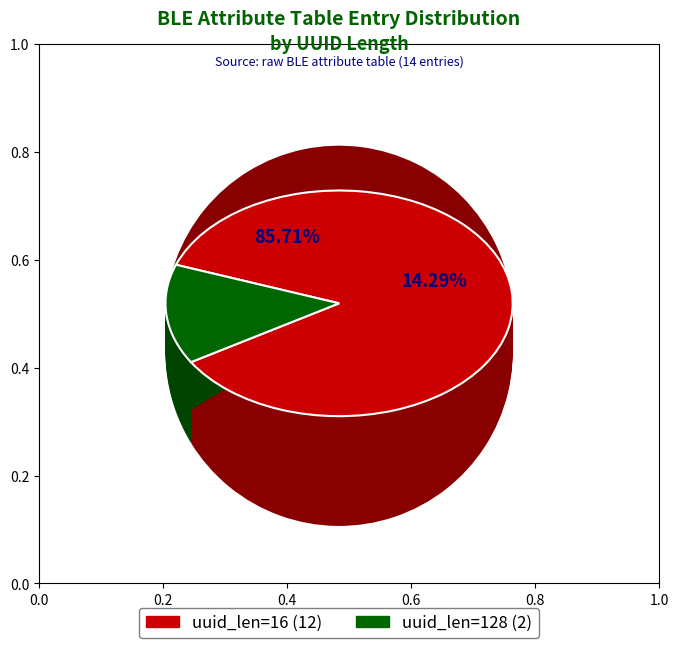

Which slice is the smallest?

uuid_len=128